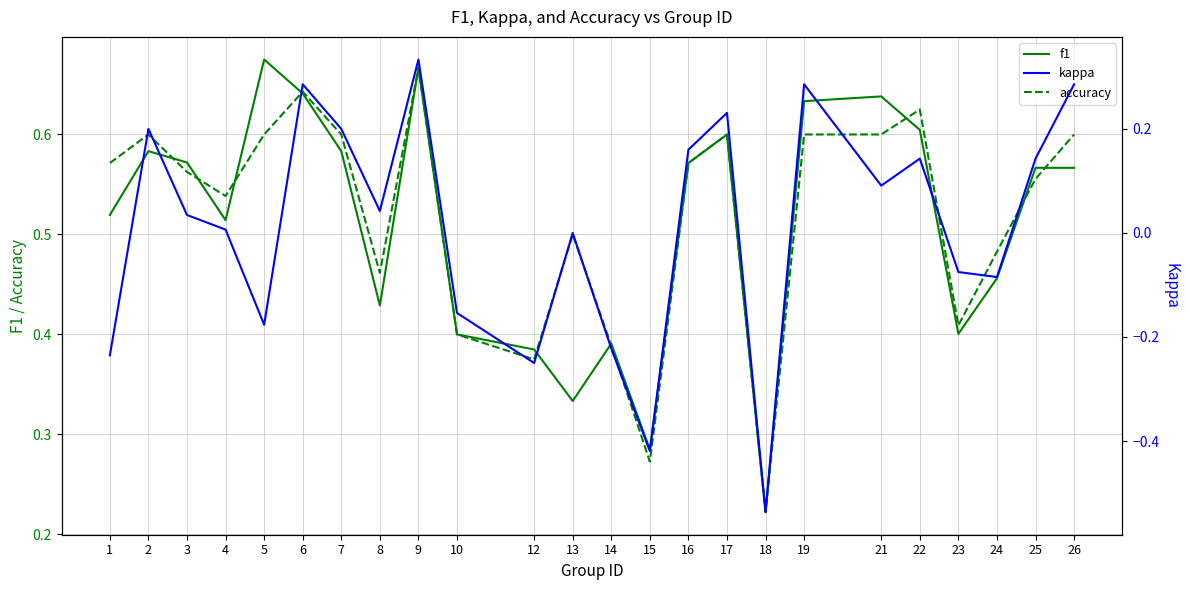

Which series has the largest total across all categories?

accuracy